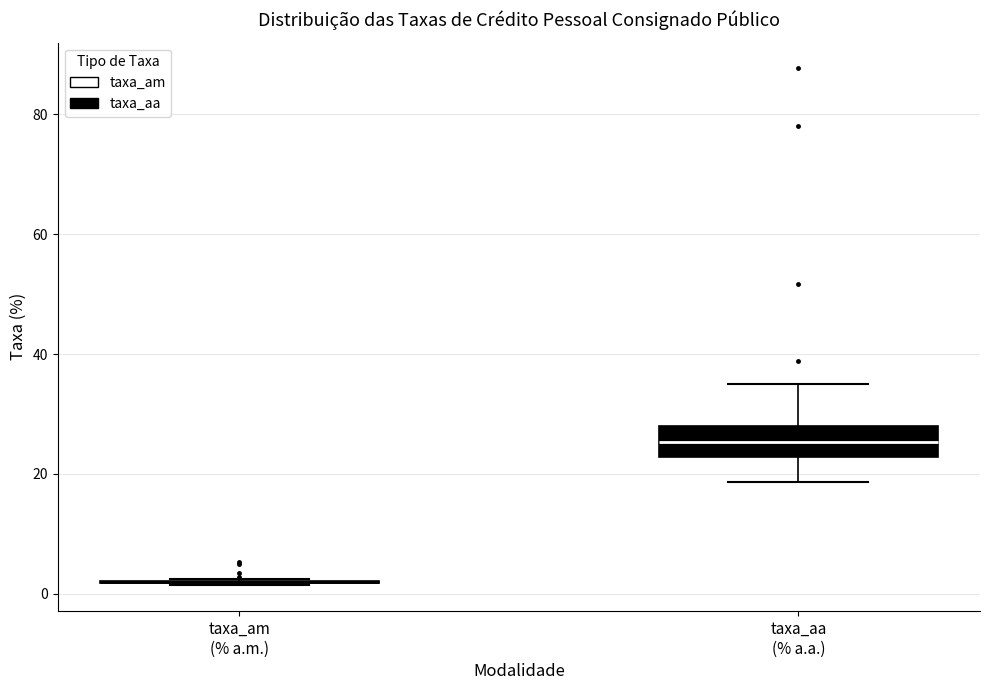

Reading left to right, read every box against the y-axis: the position of its median line, the range the box covers, and the ends of its whiskers. The values are not printed on the chart, so give them approximately, as read against the axis.

taxa_am (% a.m.): box collapsed to a line at 2, whiskers 2 to 2
taxa_aa (% a.a.): median 26, box 22 to 28, whiskers 18 to 36